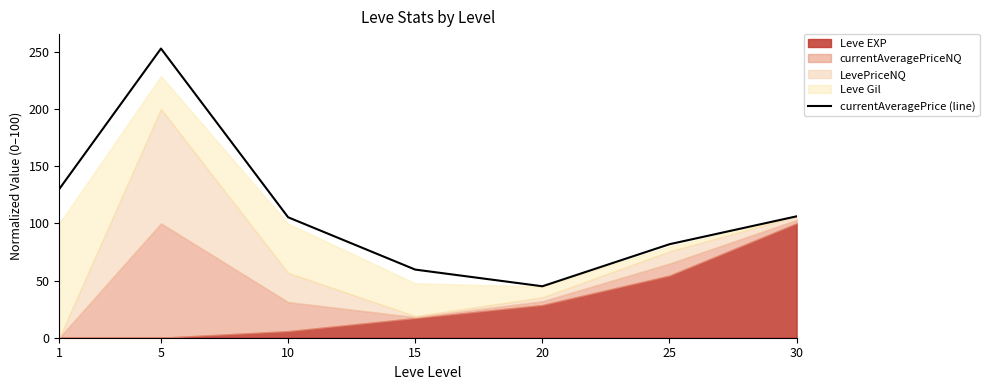

Reading left to right, transcribe all the data shown in this chart.

1=130.0	5=252.8	10=105.3	15=59.6	20=45.0	25=81.7	30=106.1